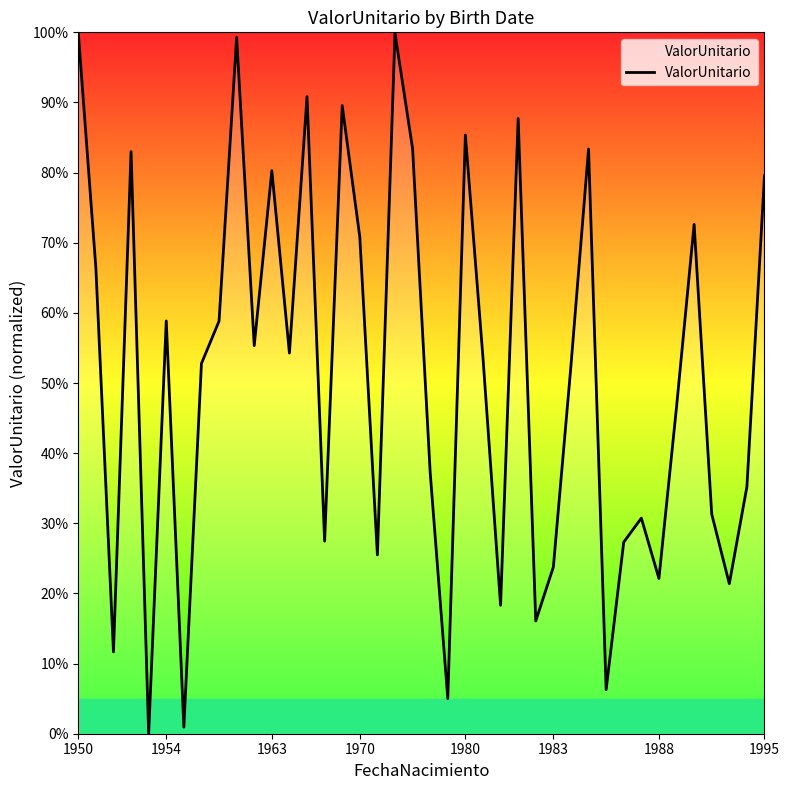

What is the greatest value displayed?

100.0